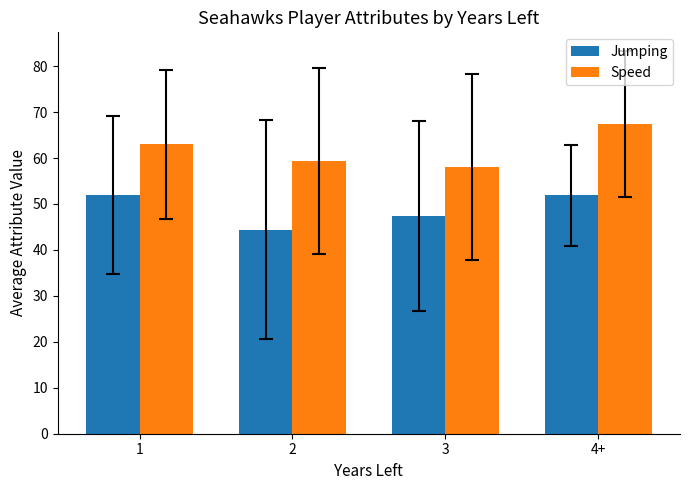

Rank the series by their average value, from lowest to highest.

Jumping, Speed